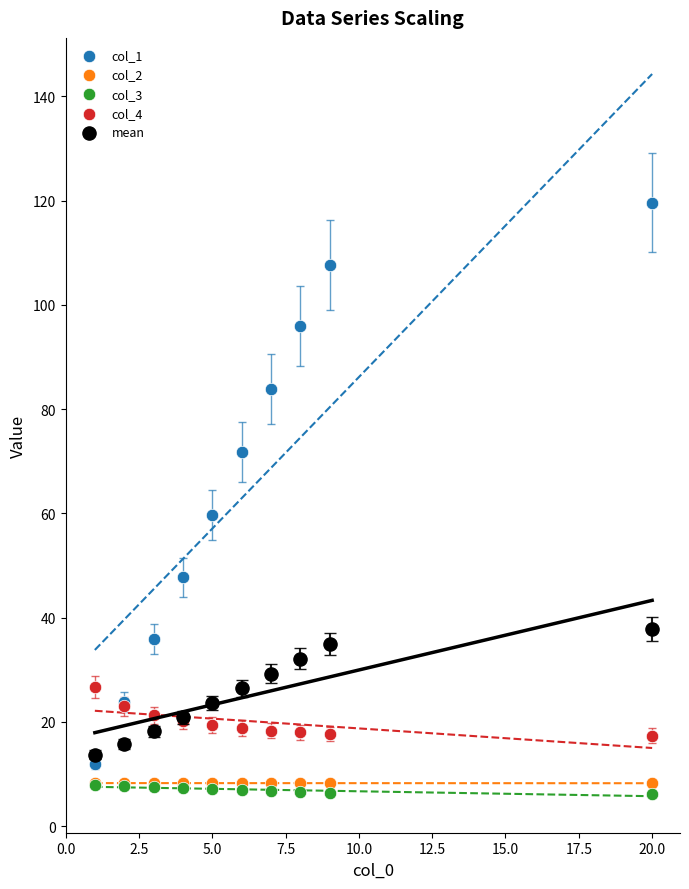

What are all the series names shown in the legend?

col_1, col_2, col_3, col_4, mean